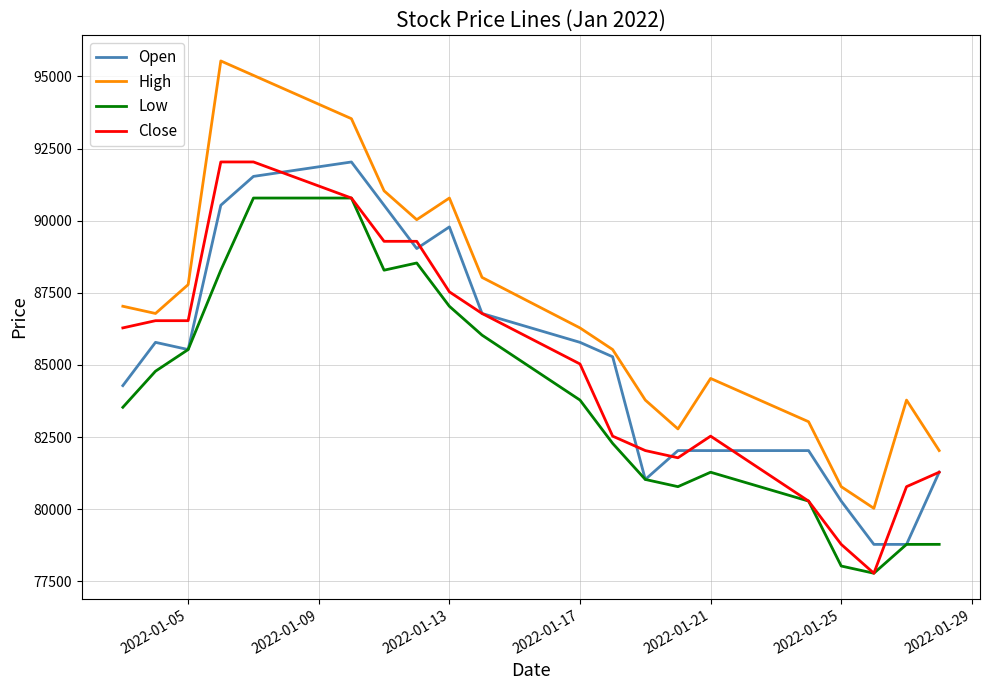

Which series has the widest spread of values?

High